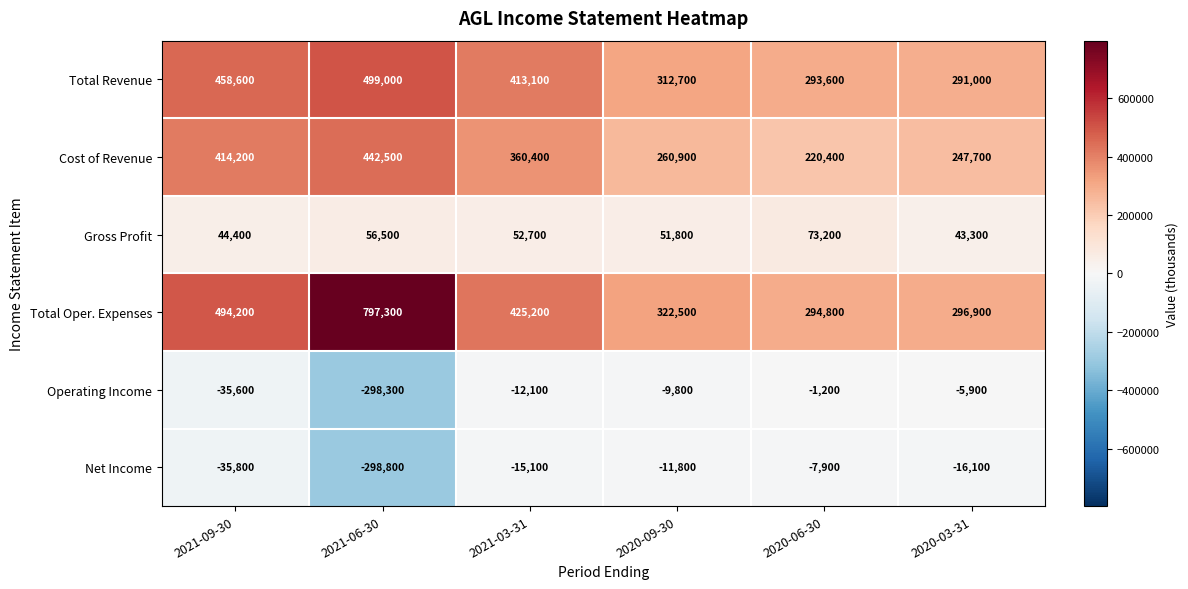

At which category is the sum across all series the highest?

2021-09-30